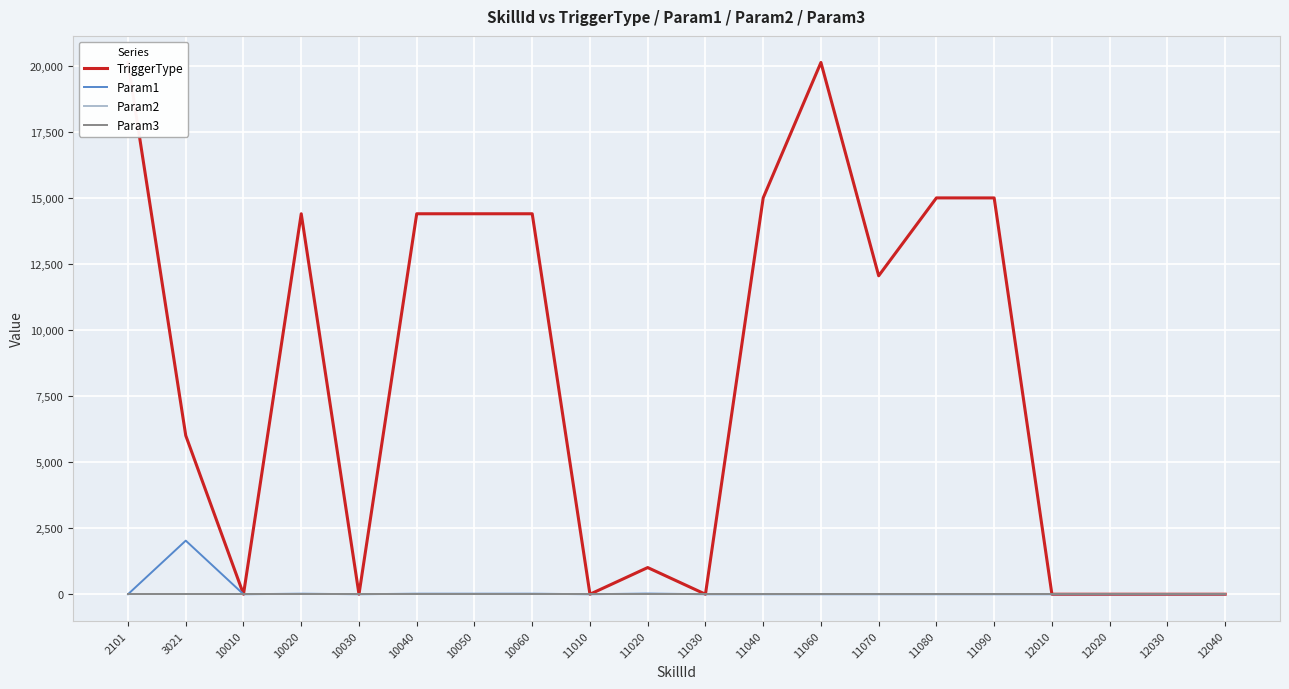

True or false: TriggerType has more than 0 points higher than both neighbors.

True